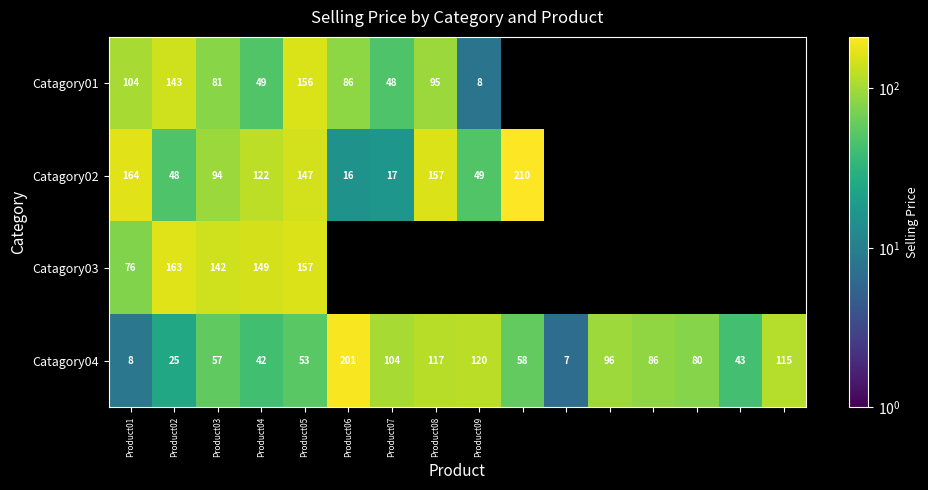

Is the value of Catagory03 at Product05 greater than the value of Catagory01 at Product04?

Yes